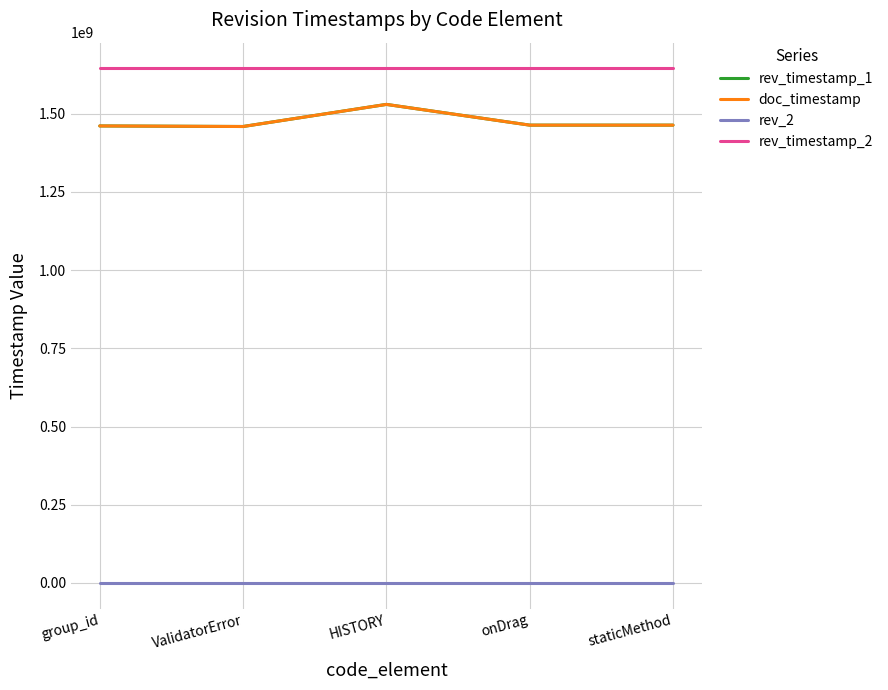

True or false: rev_timestamp_2 and rev_timestamp_1 cross at least once.

False